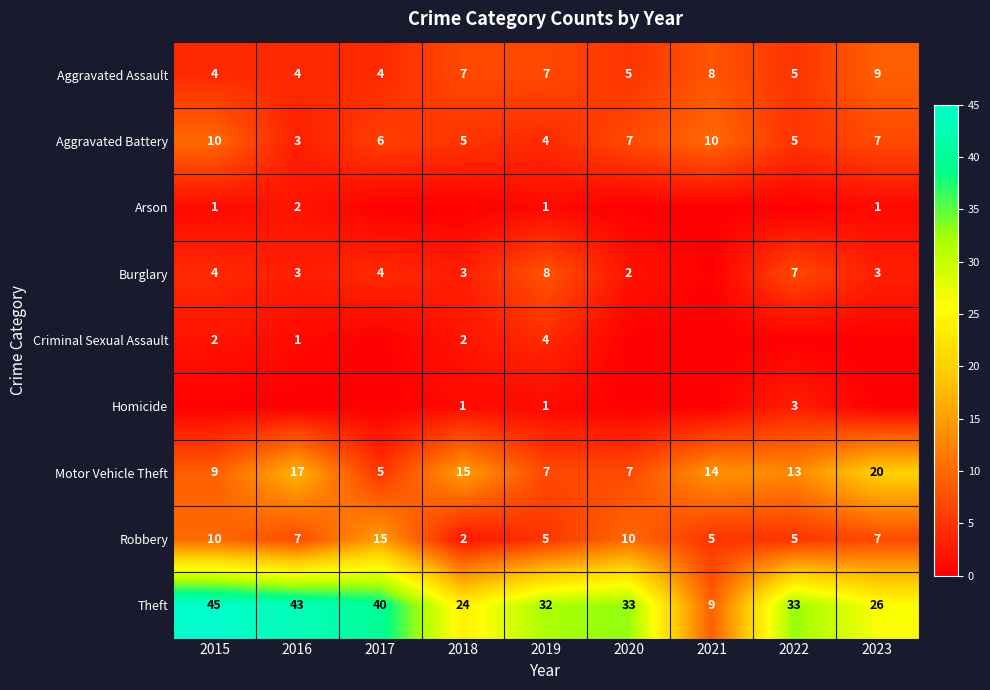

Where is Aggravated Battery nearest to the value 6?

2017